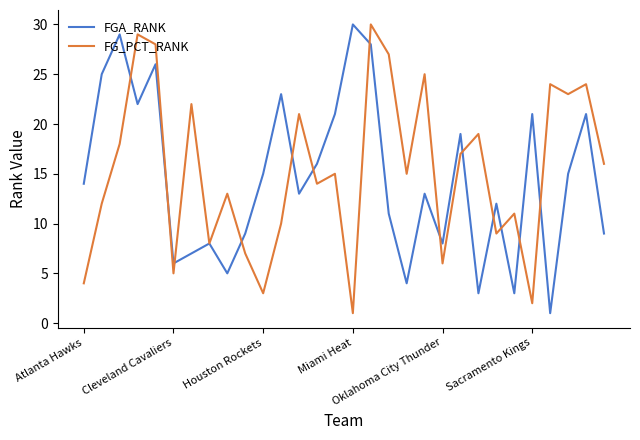

True or false: FG_PCT_RANK has more than 2 points higher than both neighbors.

True